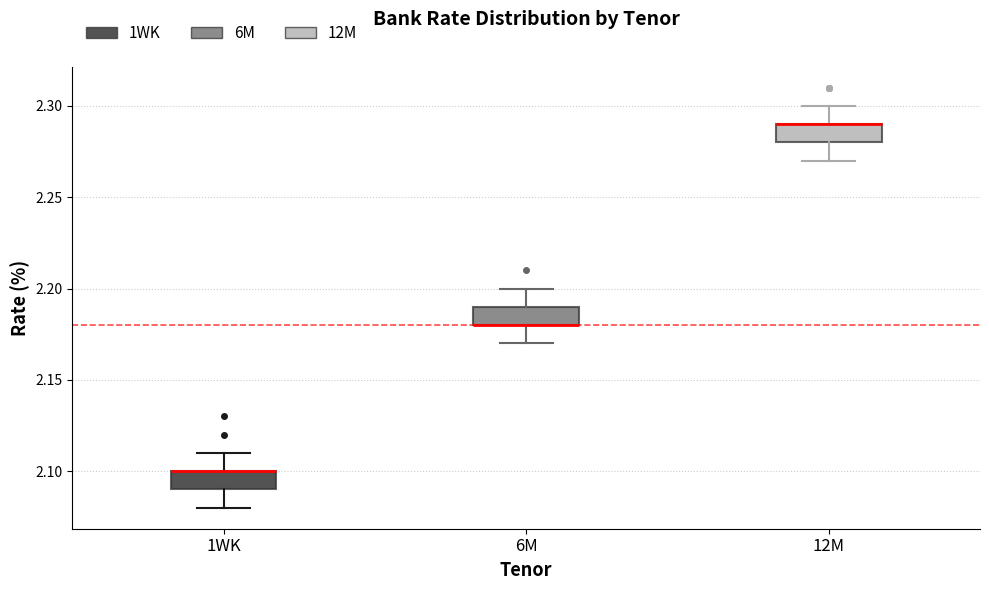

Reading left to right, read every box against the y-axis: the position of its median line, the range the box covers, and the ends of its whiskers. The values are not printed on the chart, so give them approximately, as read against the axis.

1WK: median 2.10 (drawn on the box's upper edge), box 2.09 to 2.10, whiskers 2.08 to 2.11
6M: median 2.18 (drawn on the box's lower edge), box 2.18 to 2.19, whiskers 2.17 to 2.20
12M: median 2.29 (drawn on the box's upper edge), box 2.28 to 2.29, whiskers 2.27 to 2.30